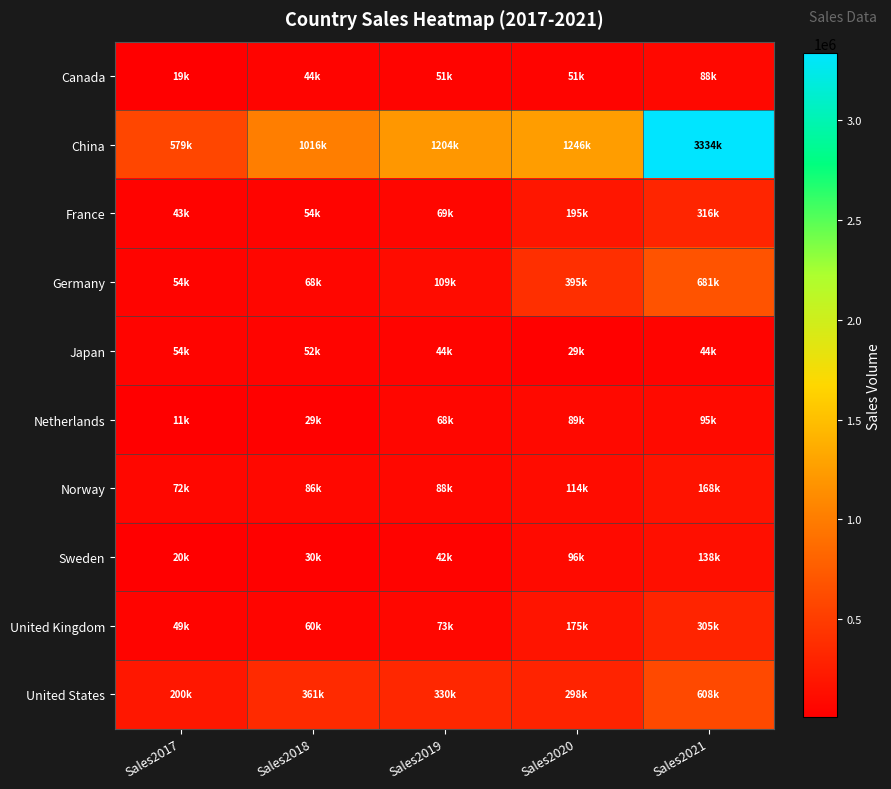

Reading left to right, list all the values displayed in this chart.

Canada: Sales2017=18746	Sales2018=44150	Sales2019=50960	Sales2020=51376	Sales2021=87700
China: Sales2017=579000	Sales2018=1016002	Sales2019=1204000	Sales2020=1246000	Sales2021=3334000
France: Sales2017=42799	Sales2018=53745	Sales2019=69466	Sales2020=194881	Sales2021=315978
Germany: Sales2017=54492	Sales2018=67504	Sales2019=108839	Sales2020=394632	Sales2021=681410
Japan: Sales2017=54100	Sales2018=52013	Sales2019=43867	Sales2020=29000	Sales2021=44296
Netherlands: Sales2017=11085	Sales2018=29187	Sales2019=67520	Sales2020=89362	Sales2021=95464
Norway: Sales2017=71737	Sales2018=86290	Sales2019=88443	Sales2020=113588	Sales2021=167949
Sweden: Sales2017=19793	Sales2018=29909	Sales2019=41784	Sales2020=96054	Sales2021=138033
United Kingdom: Sales2017=49182	Sales2018=59911	Sales2019=72584	Sales2020=175082	Sales2021=305281
United States: Sales2017=199818	Sales2018=361307	Sales2019=329528	Sales2020=297939	Sales2021=607567